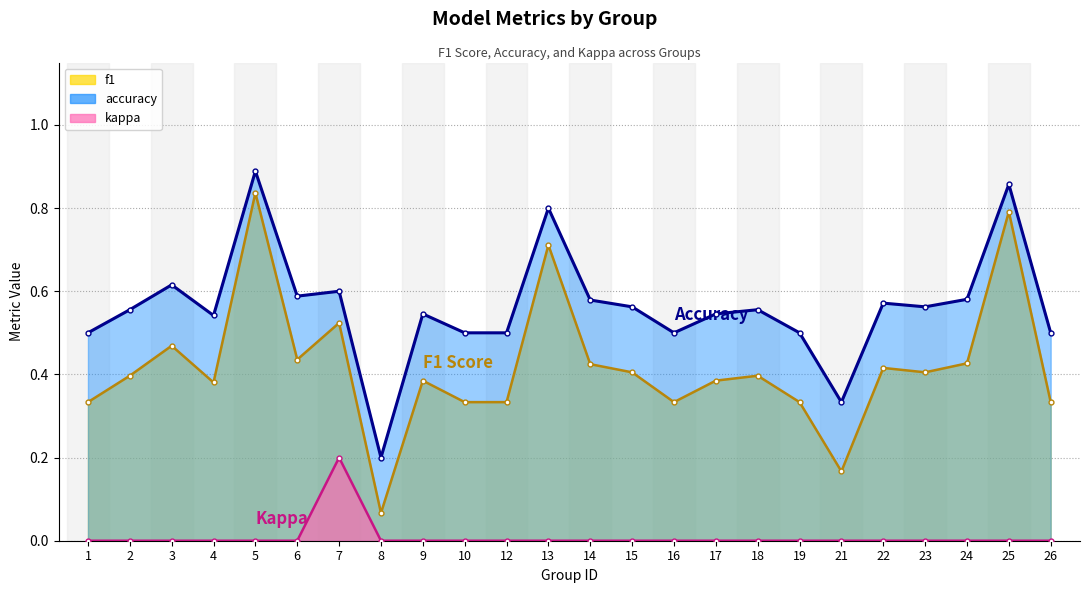

At which category does kappa reach its first local peak?

7